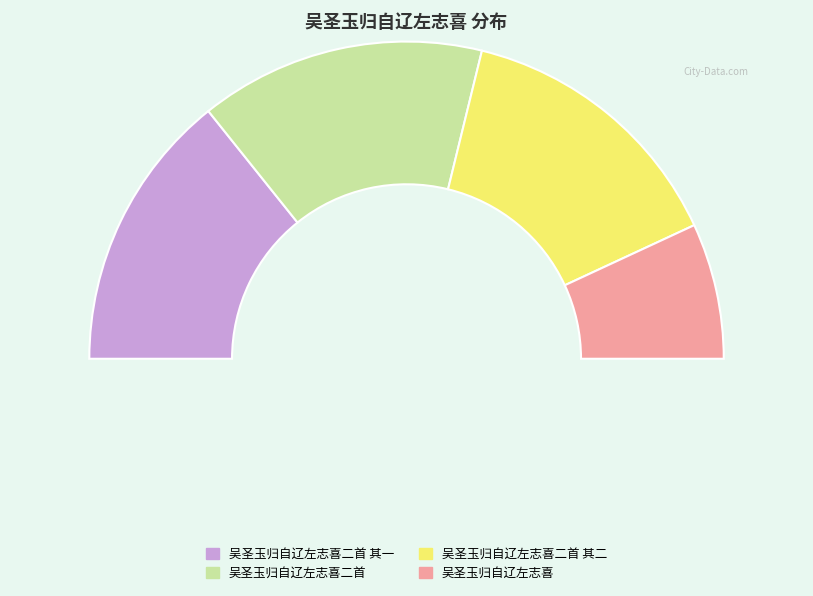

To the nearest percent, what is the average slice percentage?

25%